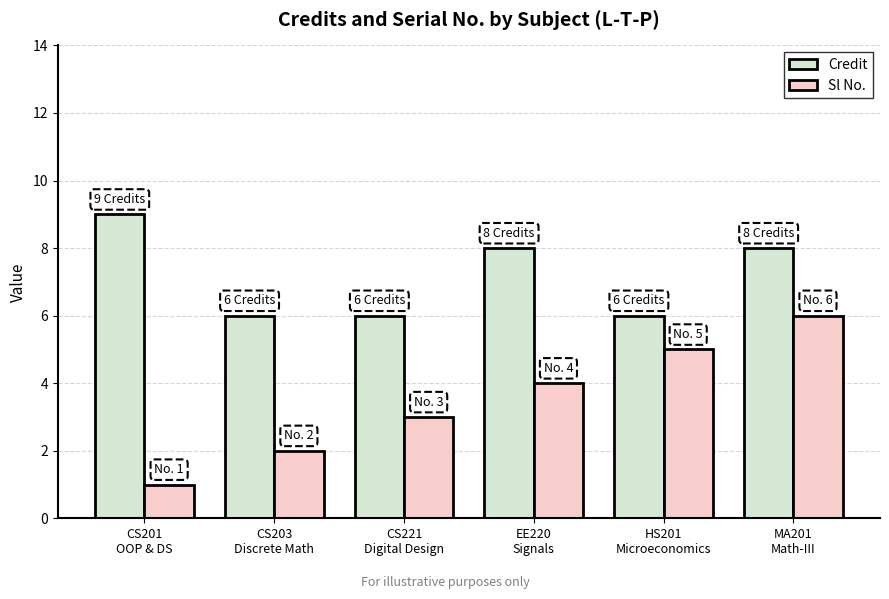

Read the Credit value at HS201
Microeconomics.

6